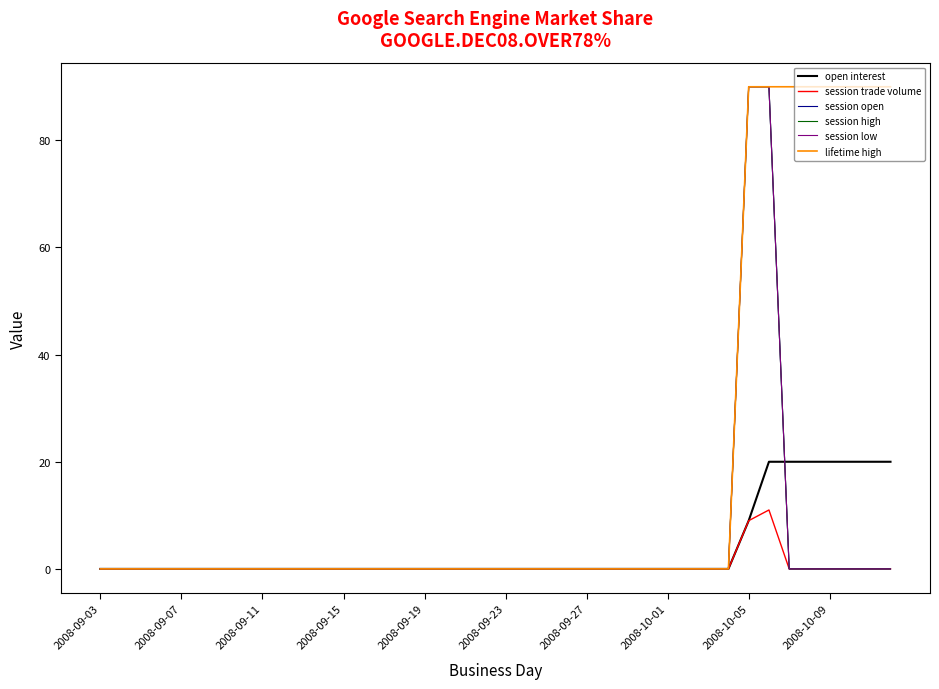

How many interior local peaks does the session trade volume series have?

1